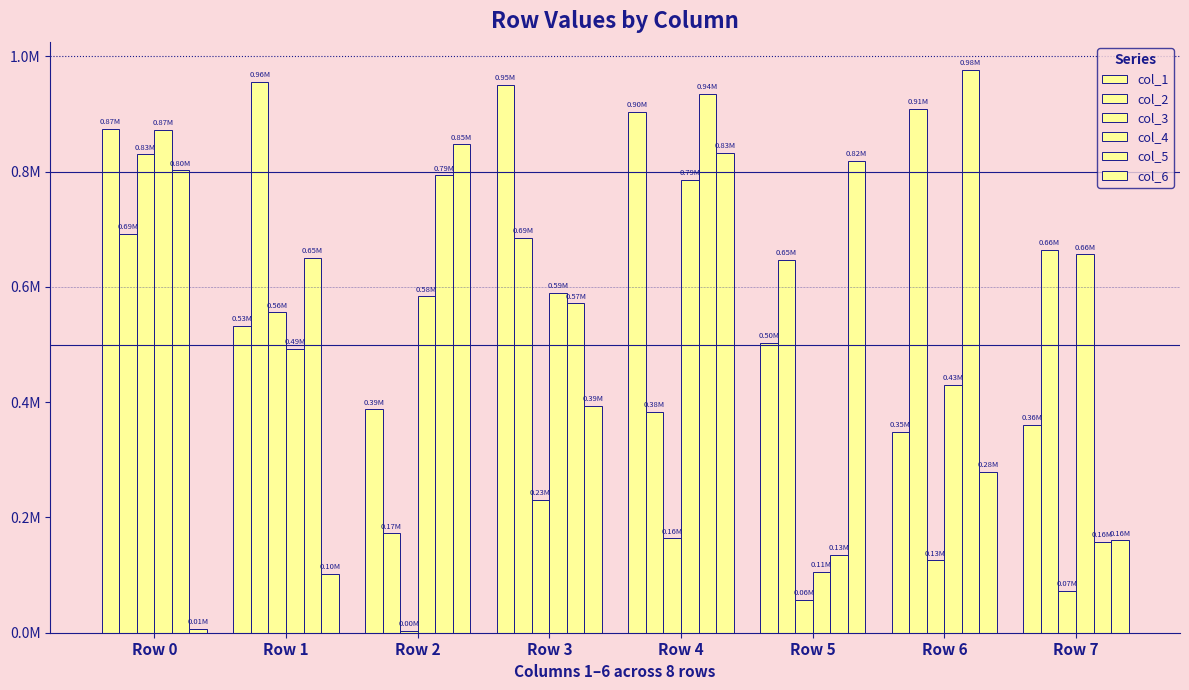

Does the chart contain stacked bars?

No